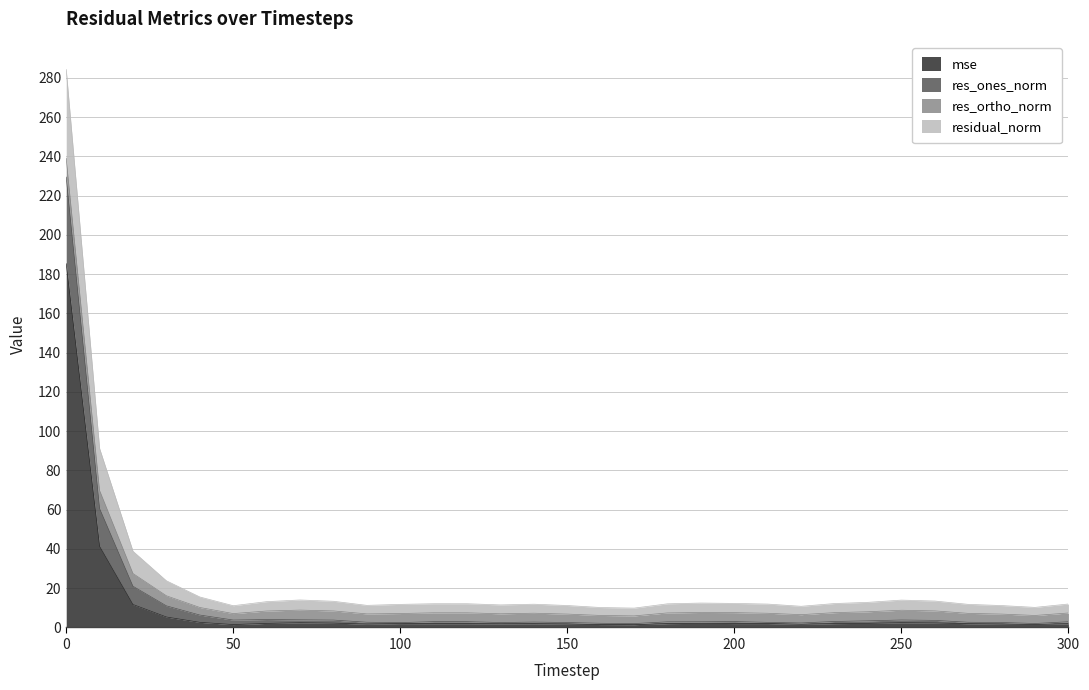

What is the maximum value for mse?

185.3